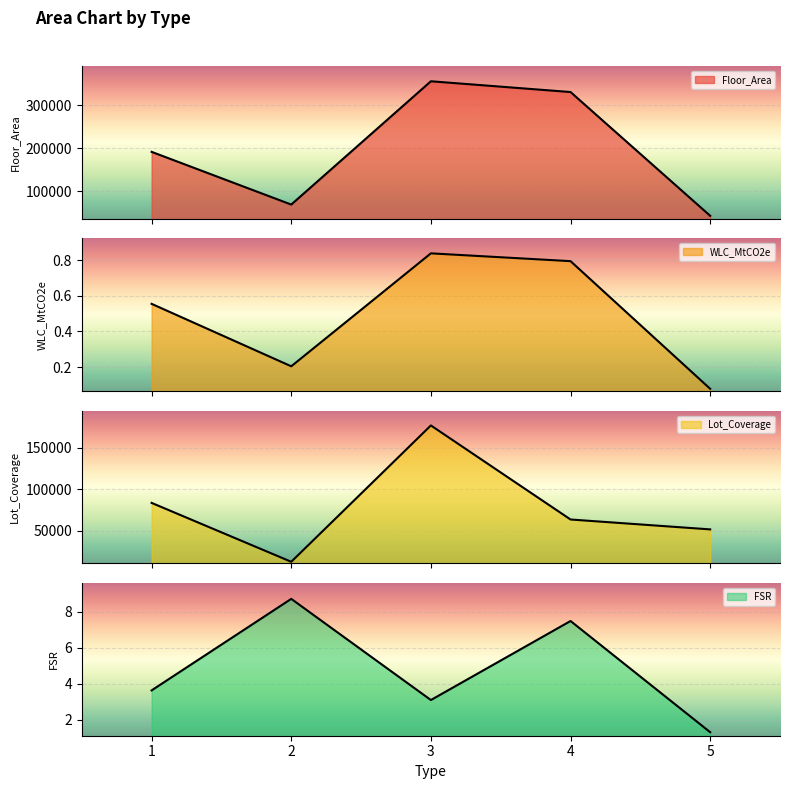

At 1, list the series in order from smallest to largest.

WLC_MtCO2e, FSR, Lot_Coverage, Floor_Area